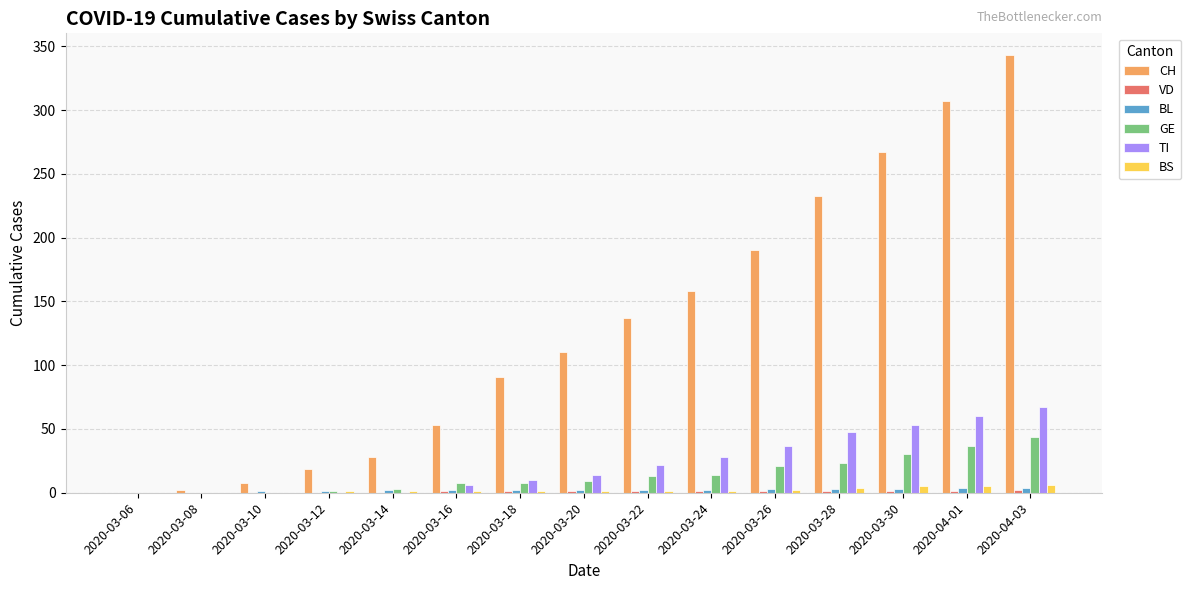

At which category is the sum across all series the highest?

2020-04-03